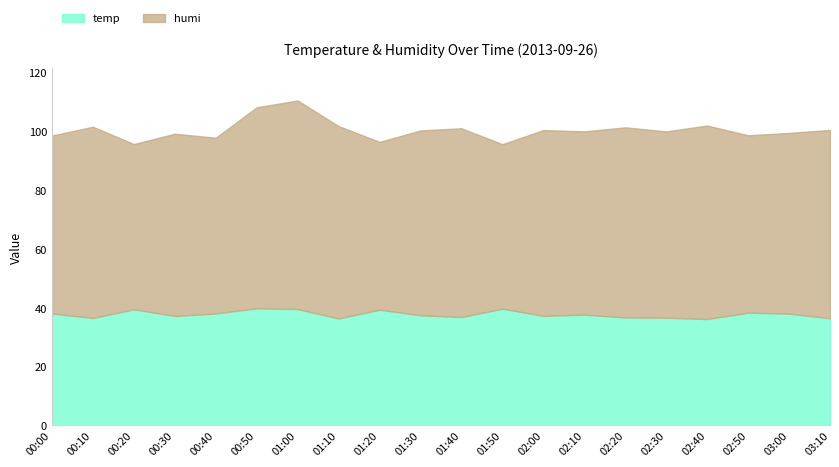

True or false: temp has a value of 36.6 at 02:30.

True